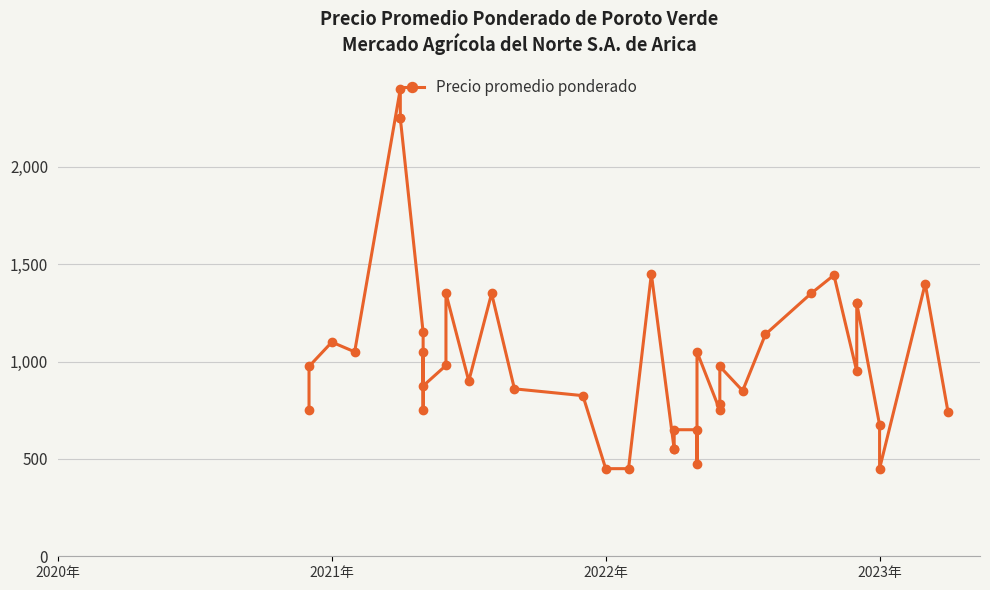

What is the sum of all values?

41244